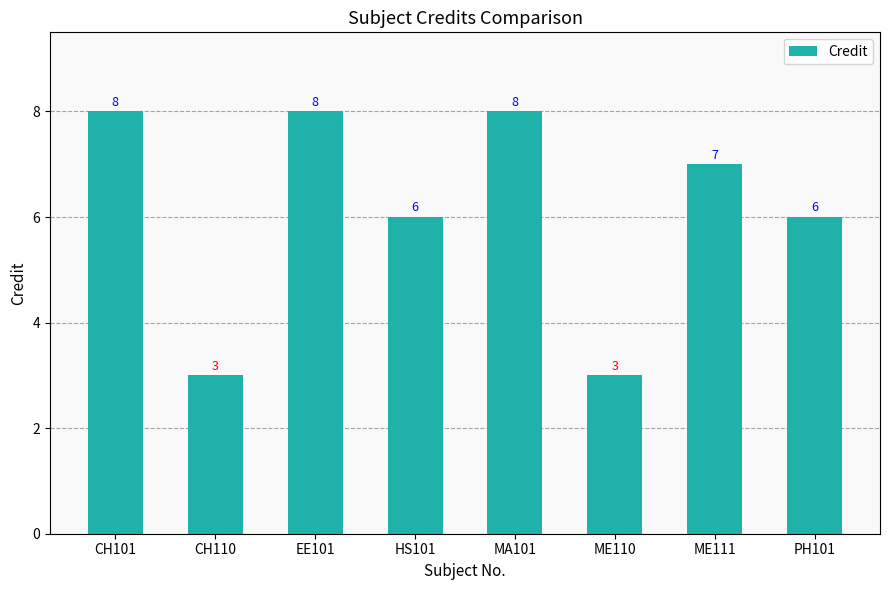

What is the smallest value displayed?

3